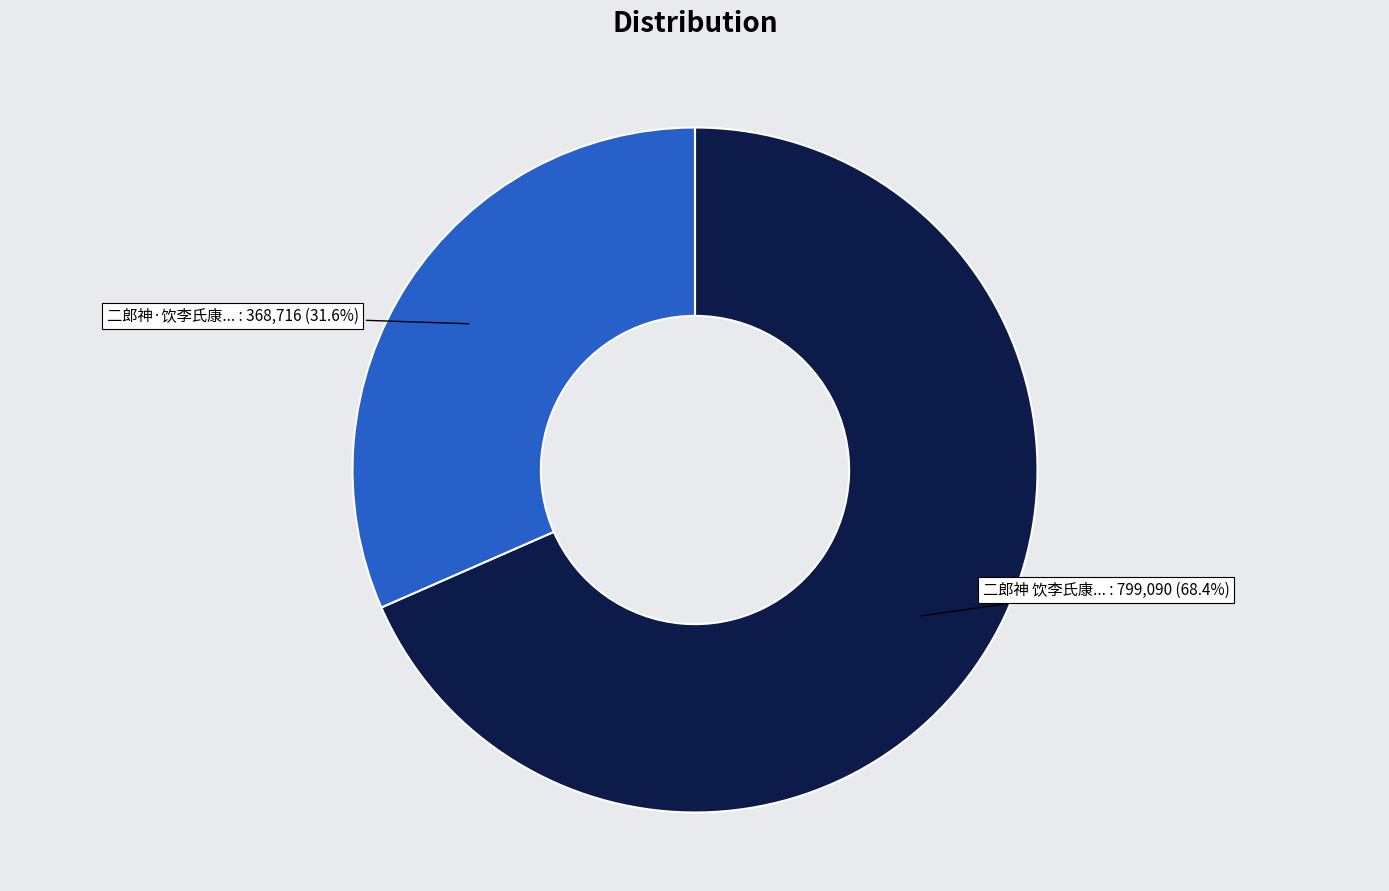

To the nearest percent, what is the average slice percentage?

50%